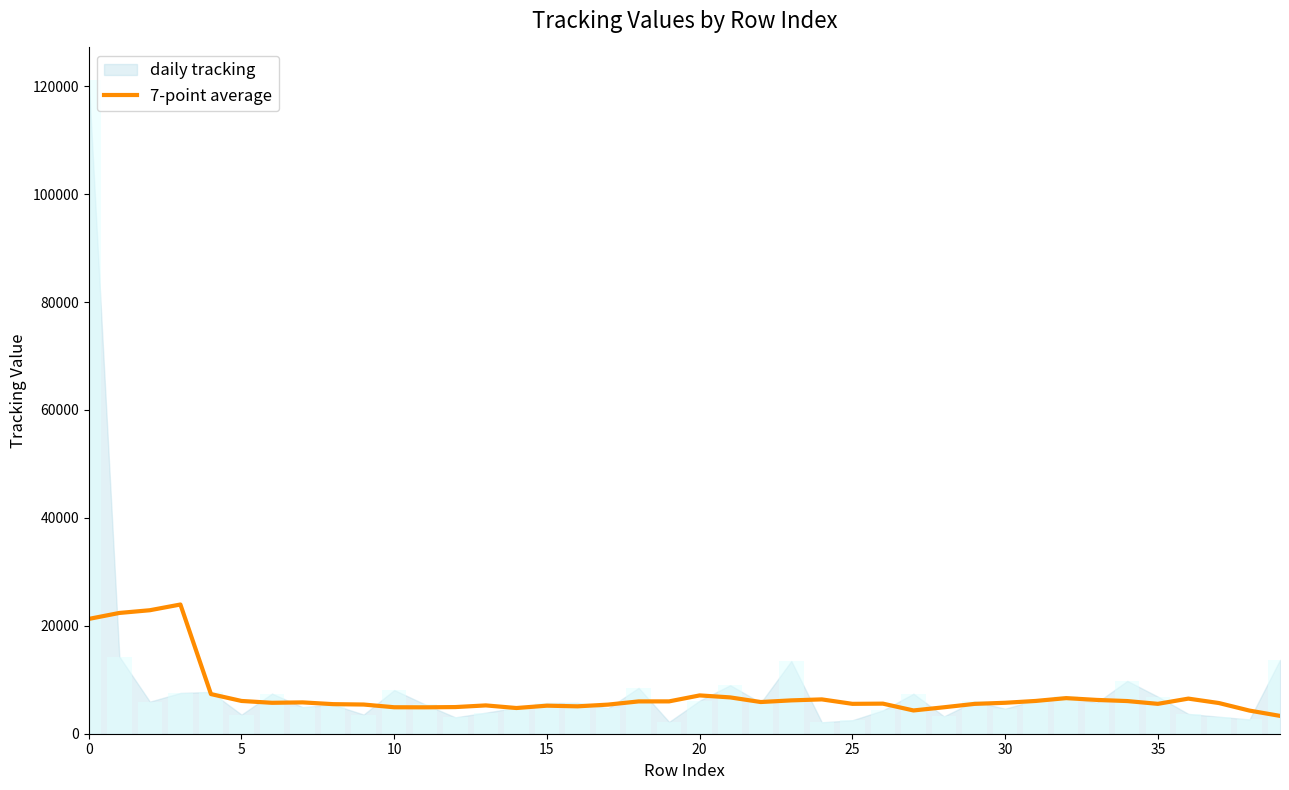

What is the value of the 36th bar from the left?

5807.1